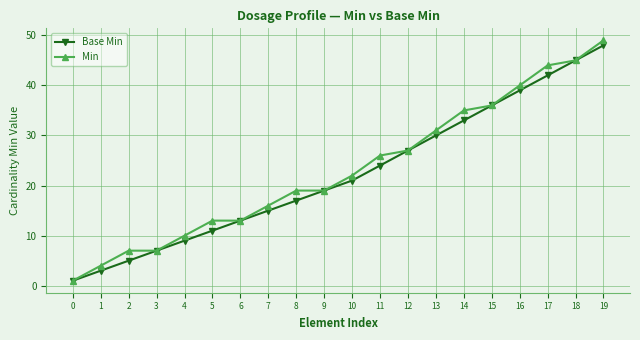

What is the highest value of the Base Min series?

48